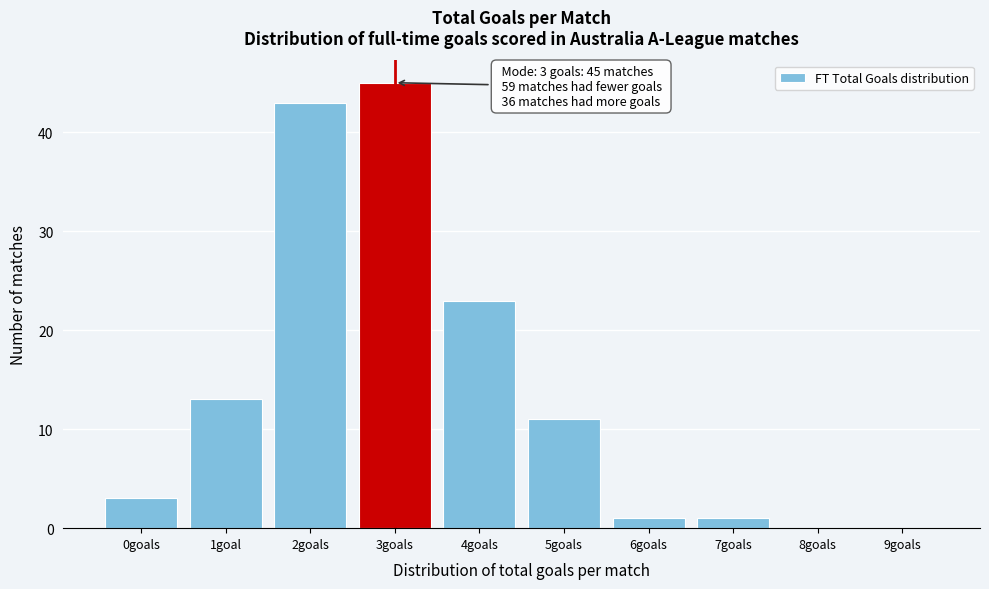

Reading right to left, extract all data points from this chart.

9goals=0	8goals=0	7goals=1	6goals=1	5goals=11	4goals=23	3goals=45	2goals=43	1goal=13	0goals=3